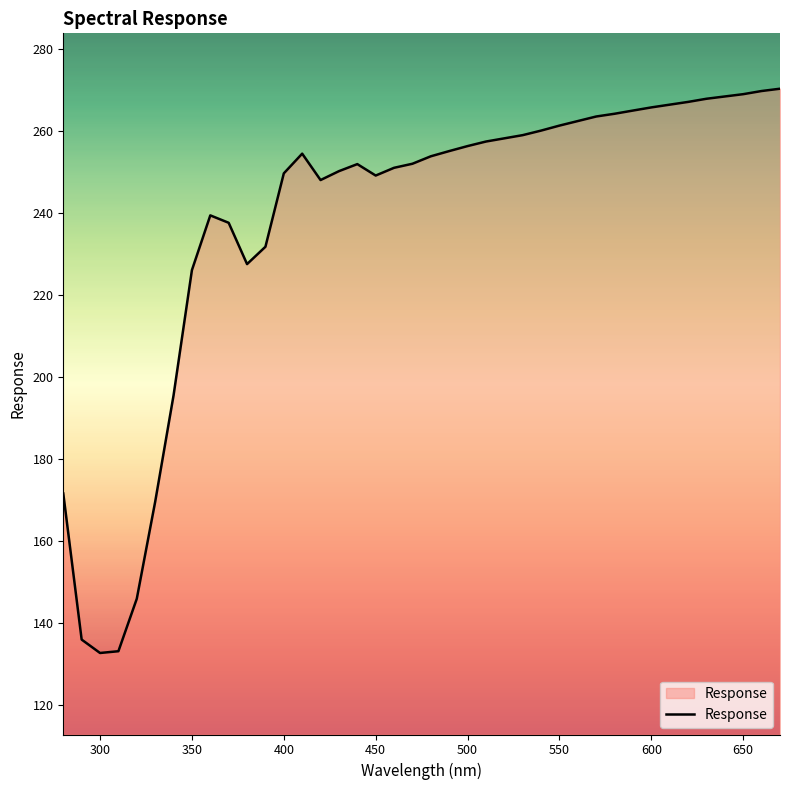

What is the minimum value shown in the chart?

132.6